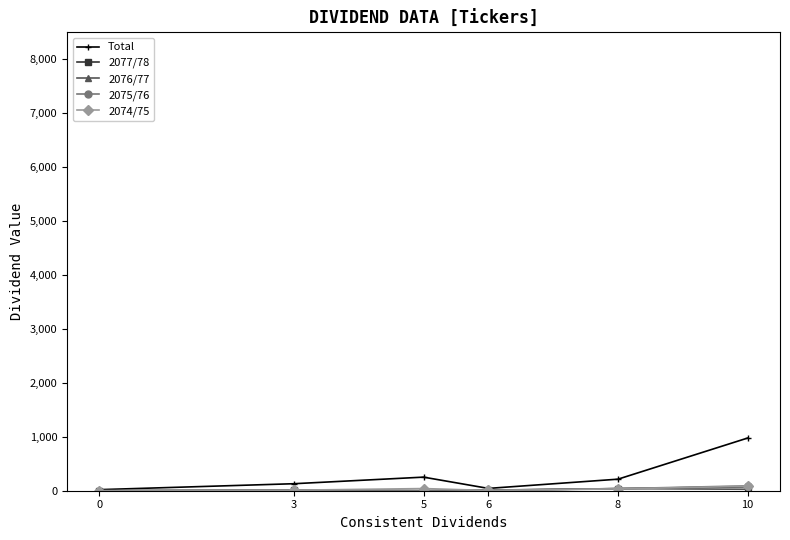

How many interior local peaks does the Total series have?

1